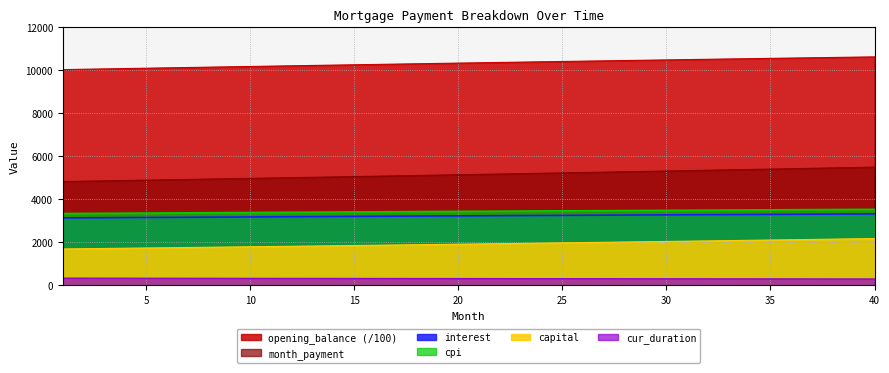

How many values in the month_payment series are below 5159?

20